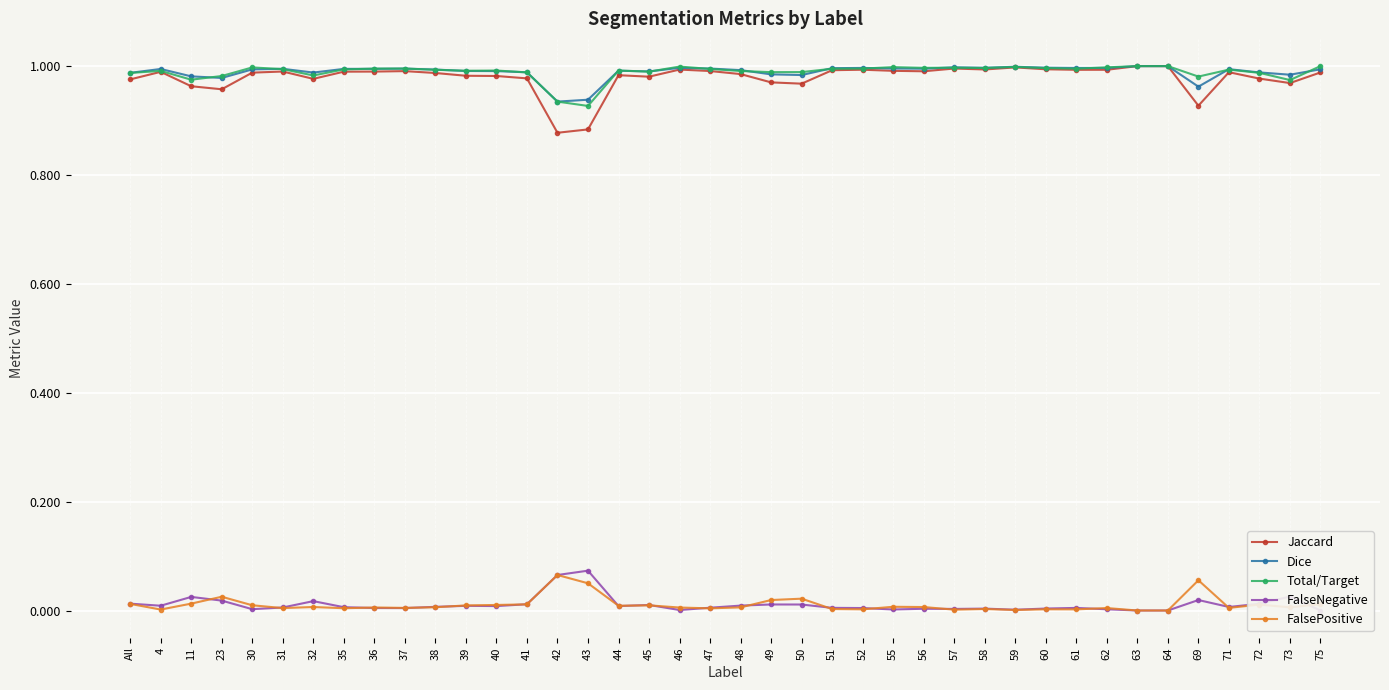

Is it true that Dice equals 1.6 at 43?

False